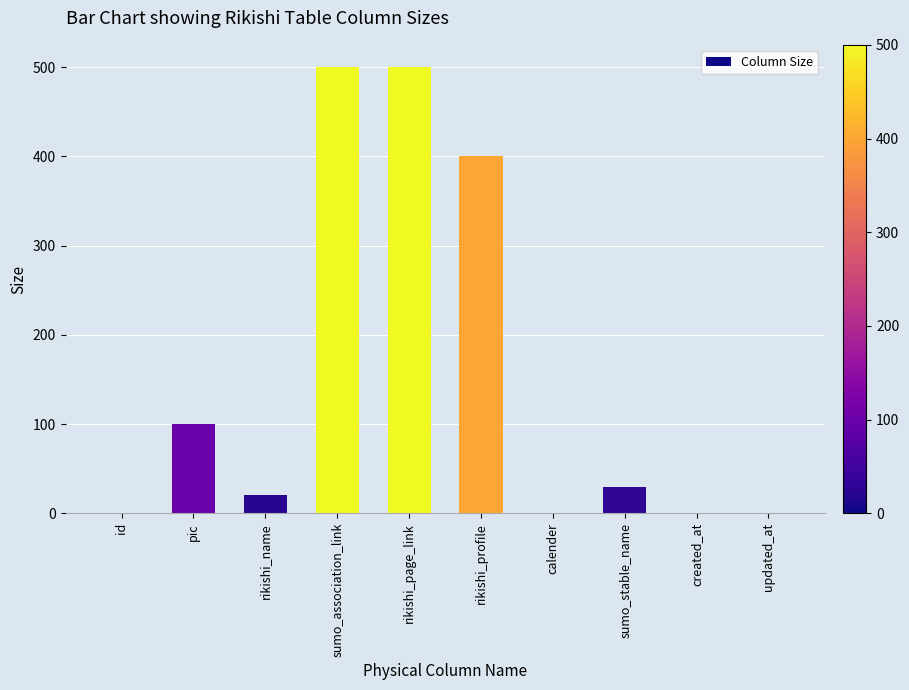

Between sumo_stable_name and id, which is larger?

sumo_stable_name